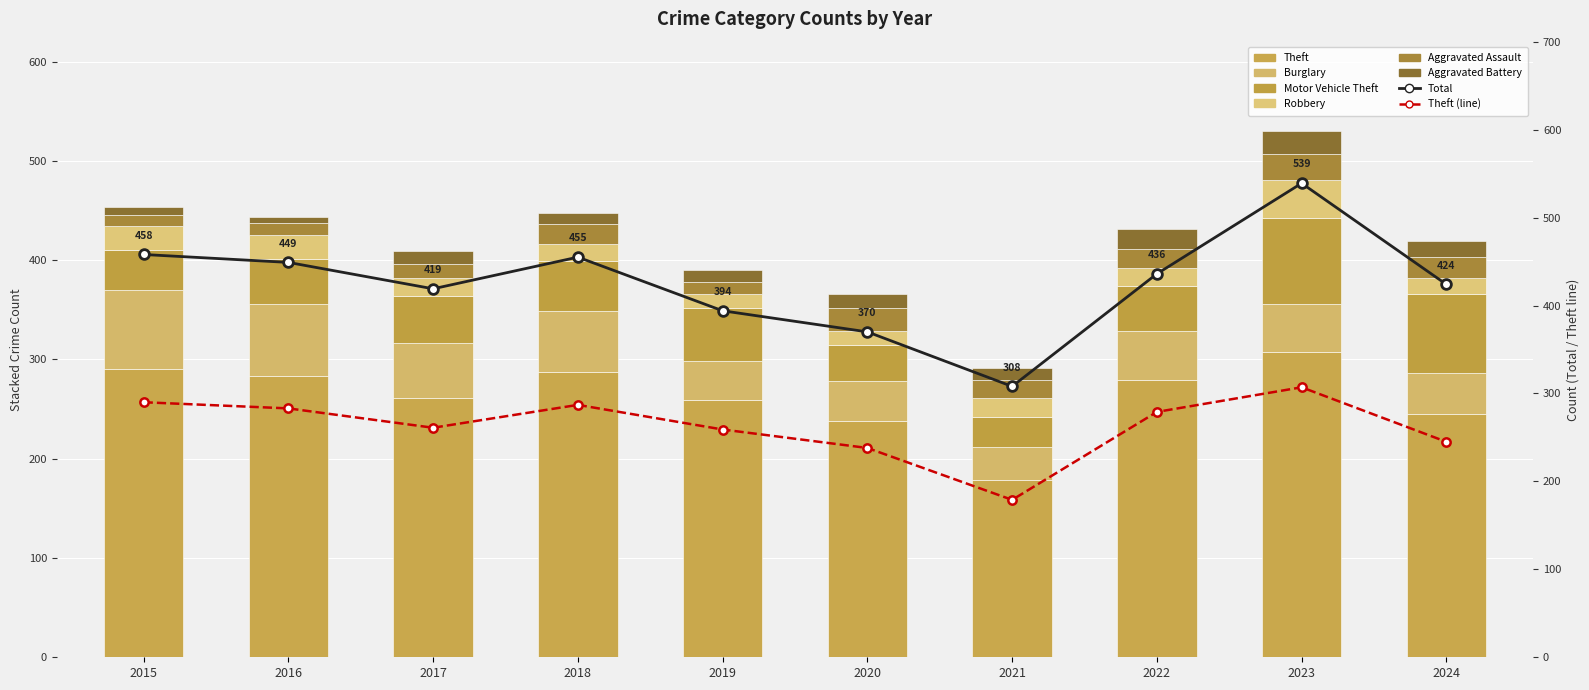

Where does the Aggravated Battery series first go above 13?

2020